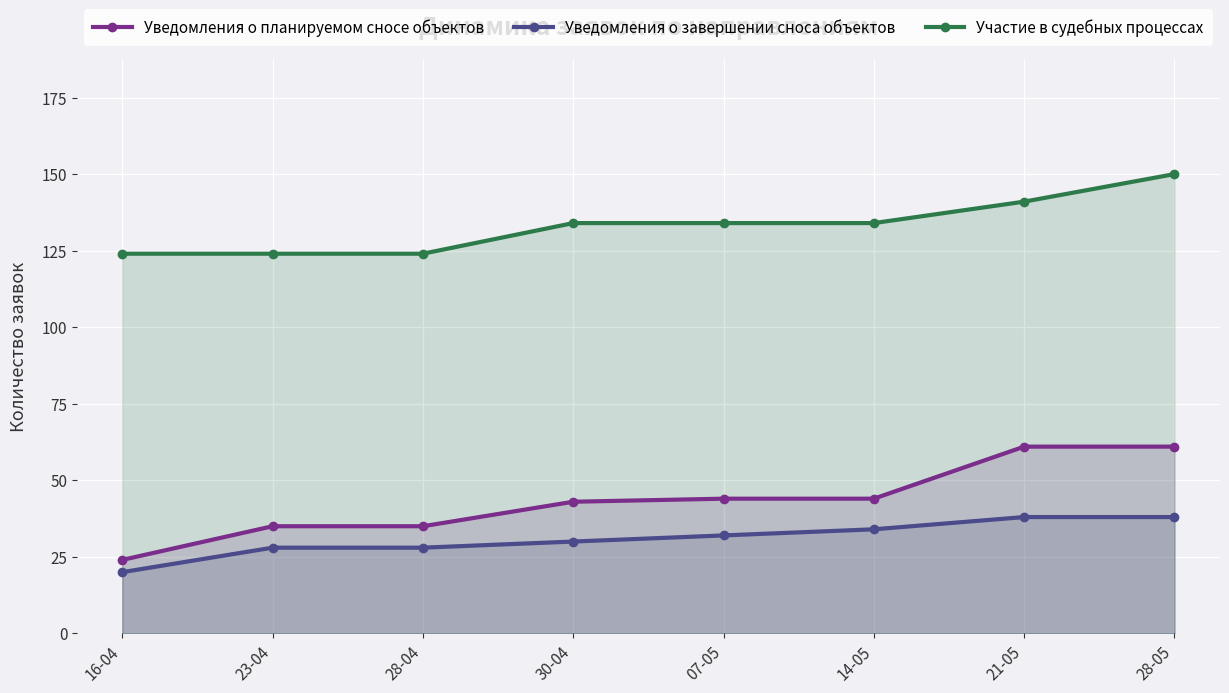

What are all the series names shown in the legend?

Уведомления о планируемом сносе объектов, Уведомления о завершении сноса объектов, Участие в судебных процессах